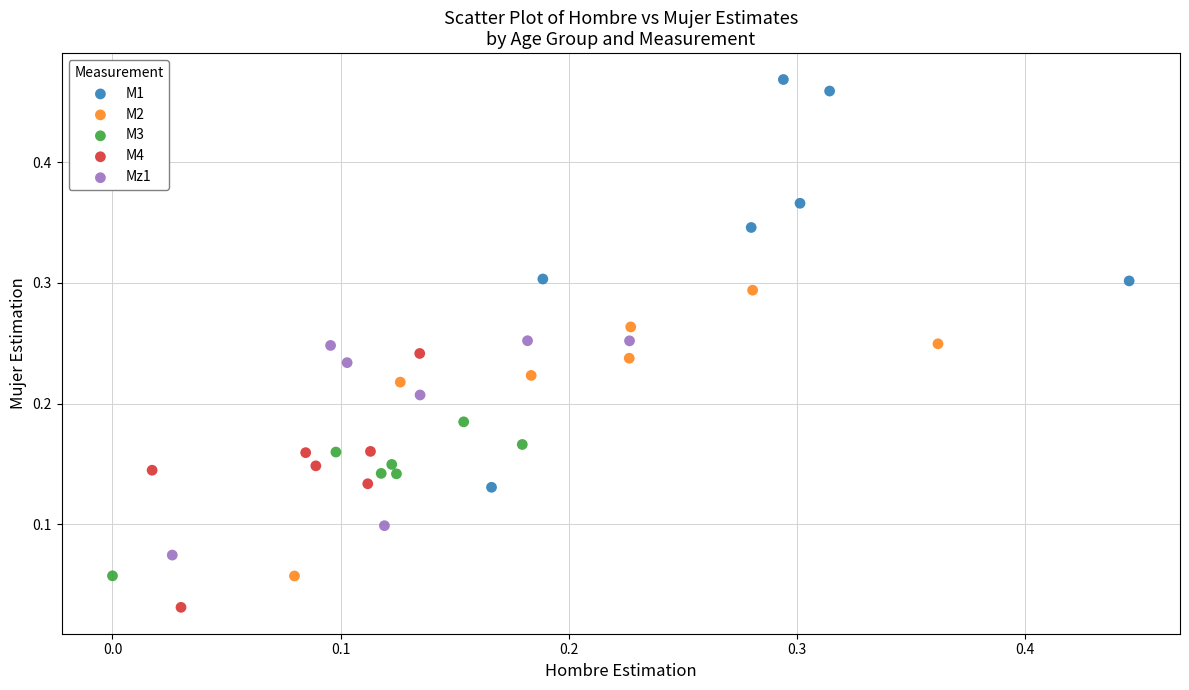

Which series has the largest Y range (max minus min)?

M1